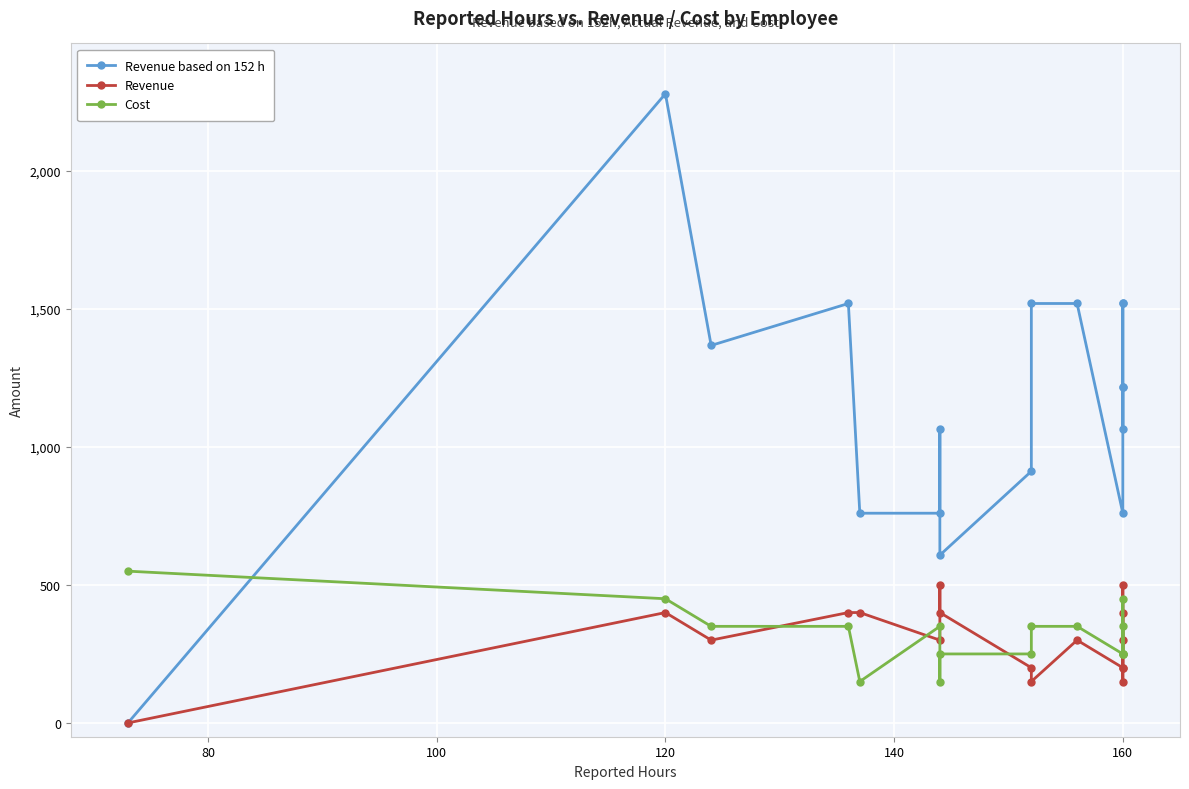

What is the total value across all series at 160?

1210